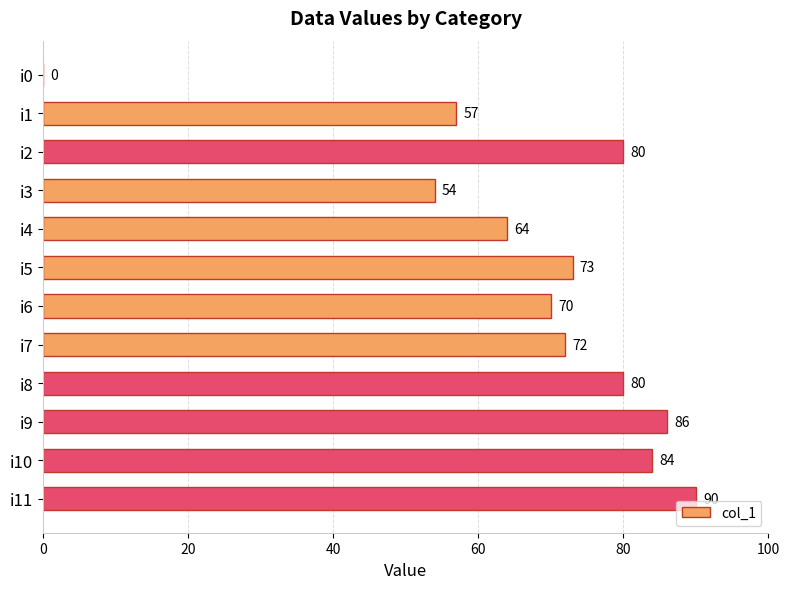

What is the sum of the values at i8 and i10?

164